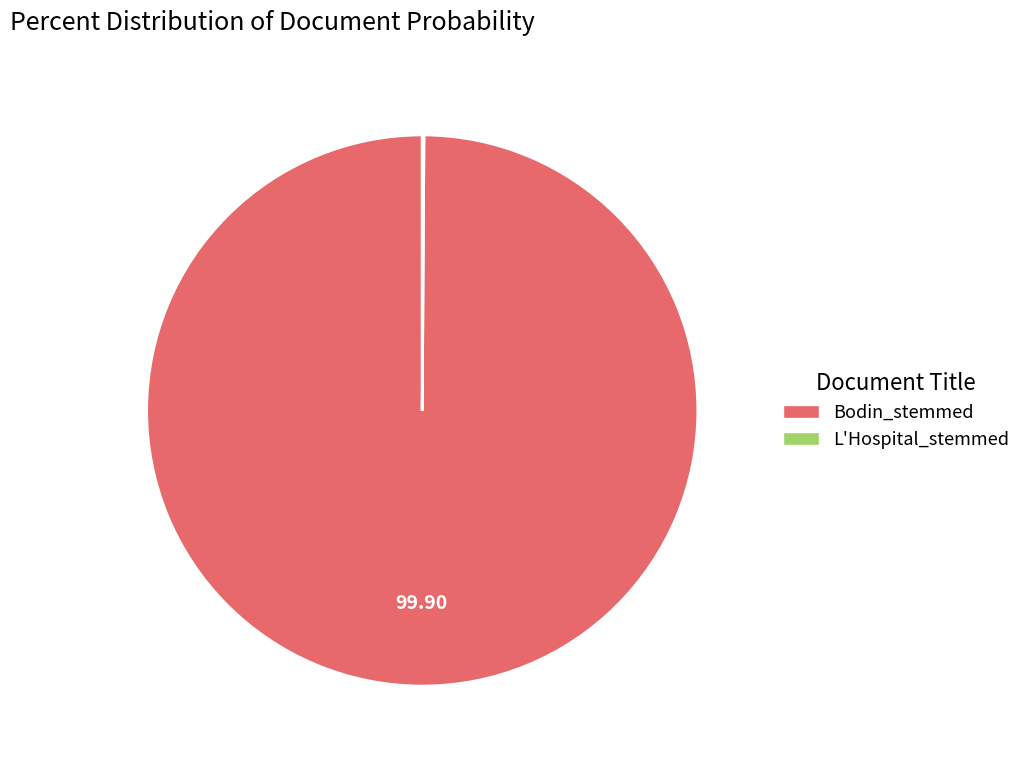

Which category has the biggest portion of the pie?

Bodin_stemmed